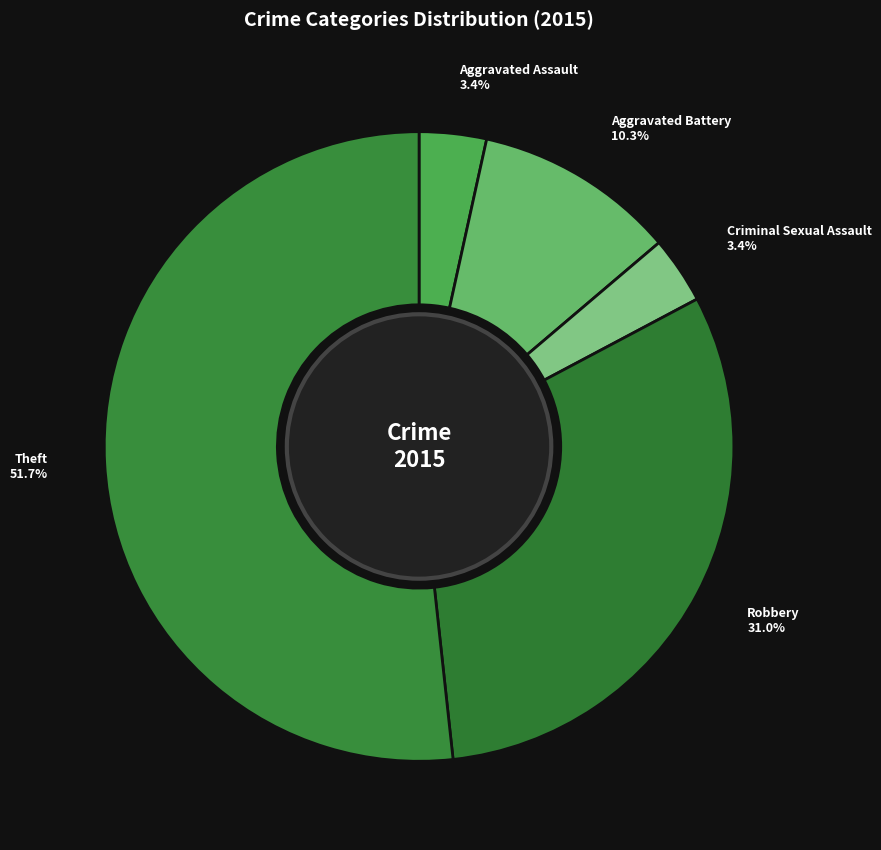

Combined, what portion of the pie is Theft and Criminal Sexual Assault?

55.2%